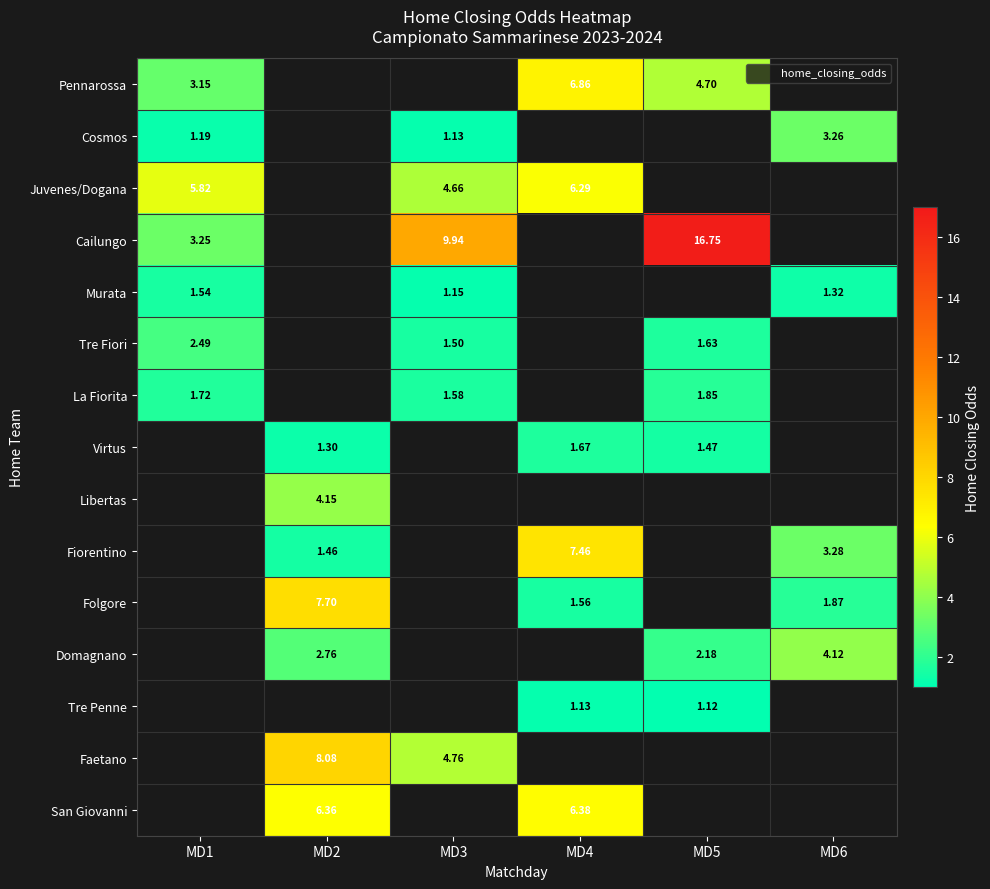

Between MD6 and MD2, which is larger?

MD2